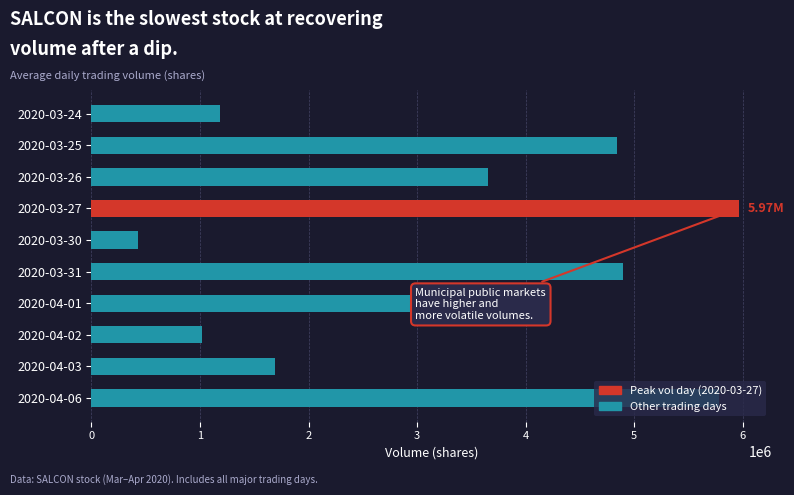

Rank the categories by value from highest to lowest.

2020-03-27, 2020-04-06, 2020-03-31, 2020-03-25, 2020-04-01, 2020-03-26, 2020-04-03, 2020-03-24, 2020-04-02, 2020-03-30